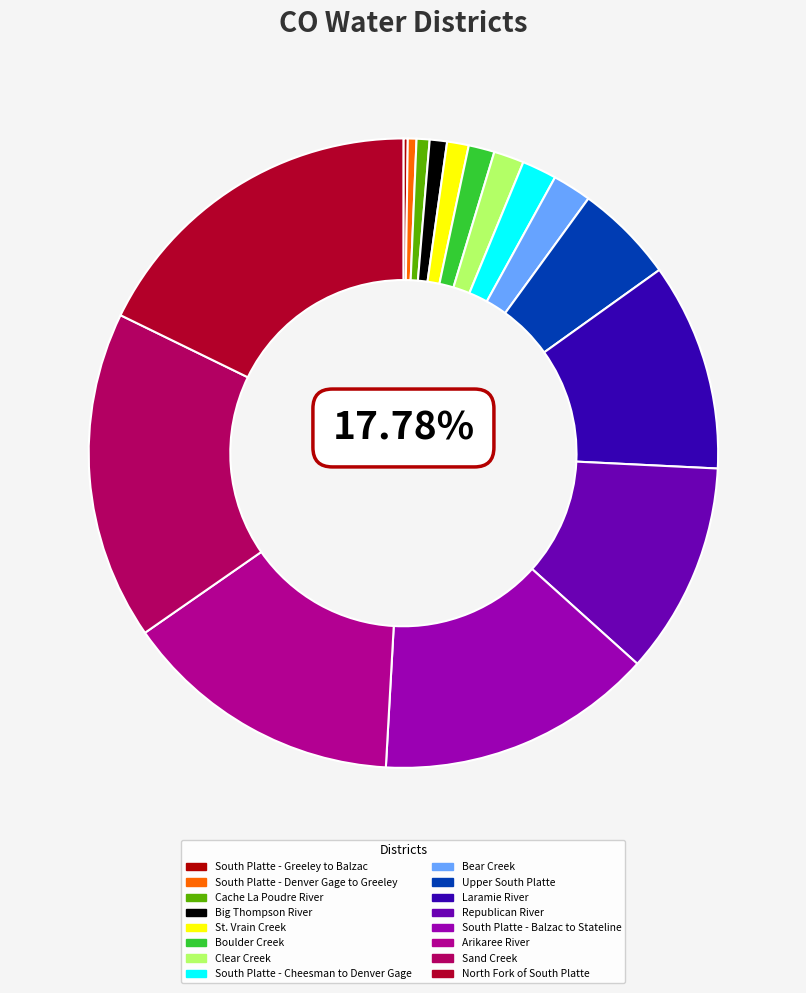

Rank the categories by value from highest to lowest.

North Fork of South Platte, Sand Creek, Arikaree River, South Platte - Balzac to Stateline, Republican River, Laramie River, Upper South Platte, Bear Creek, South Platte - Cheesman to Denver Gage, Clear Creek, Boulder Creek, St. Vrain Creek, Big Thompson River, Cache La Poudre River, South Platte - Denver Gage to Greeley, South Platte - Greeley to Balzac